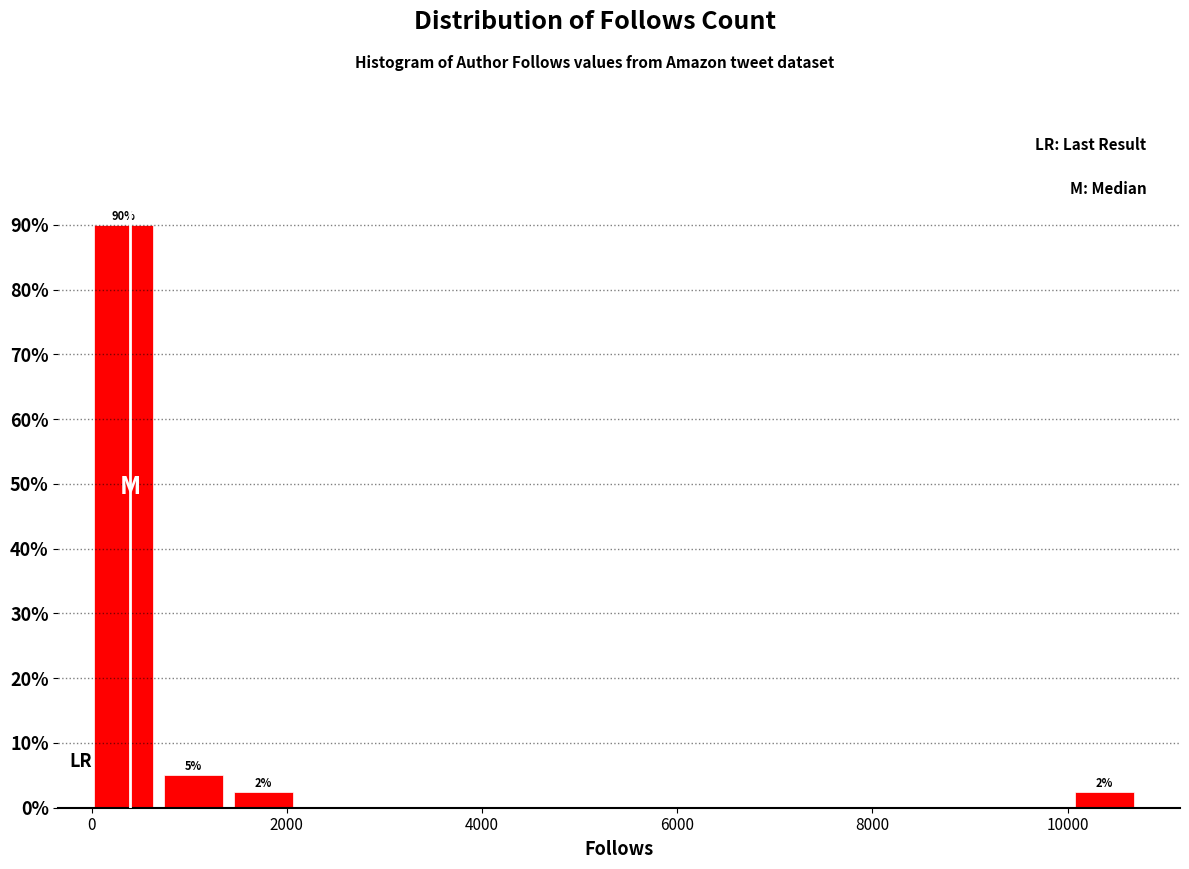

Read against the x-axis, roughly where is the centre of the tallest bar?

400